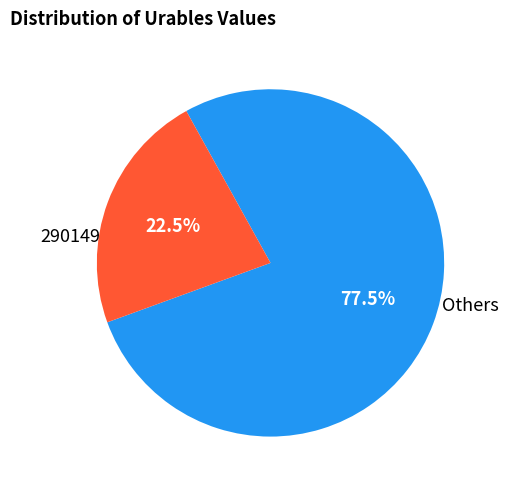

Does any single category account for the majority?

Yes